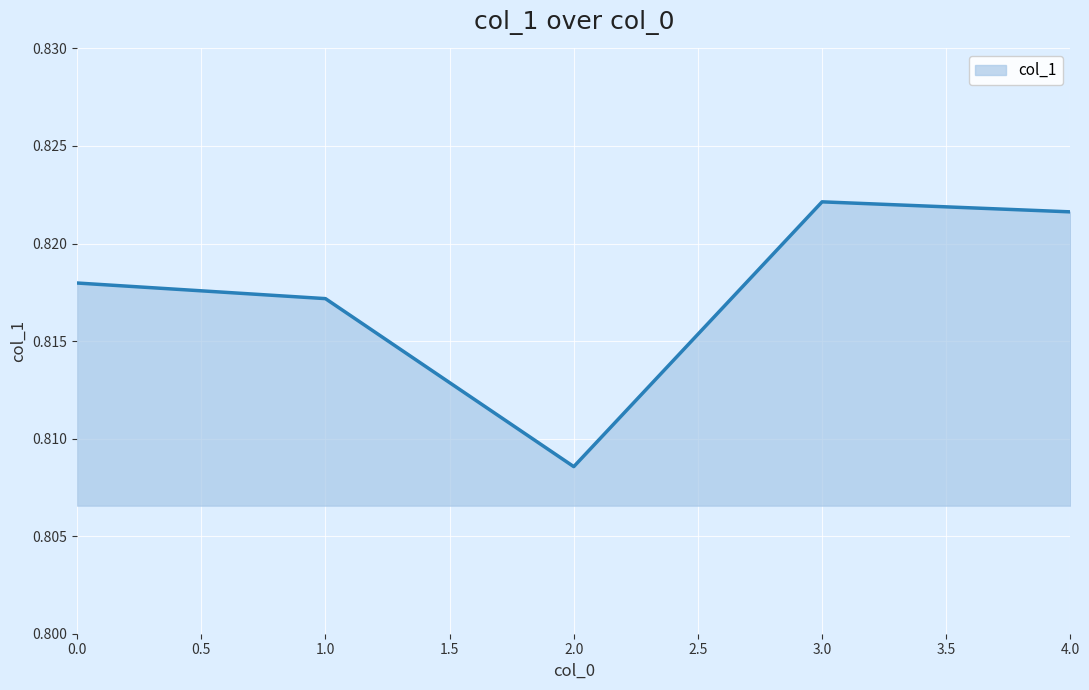

List the labels in order of value, smallest first.

2.0, 1.0, 0.0, 4.0, 3.0